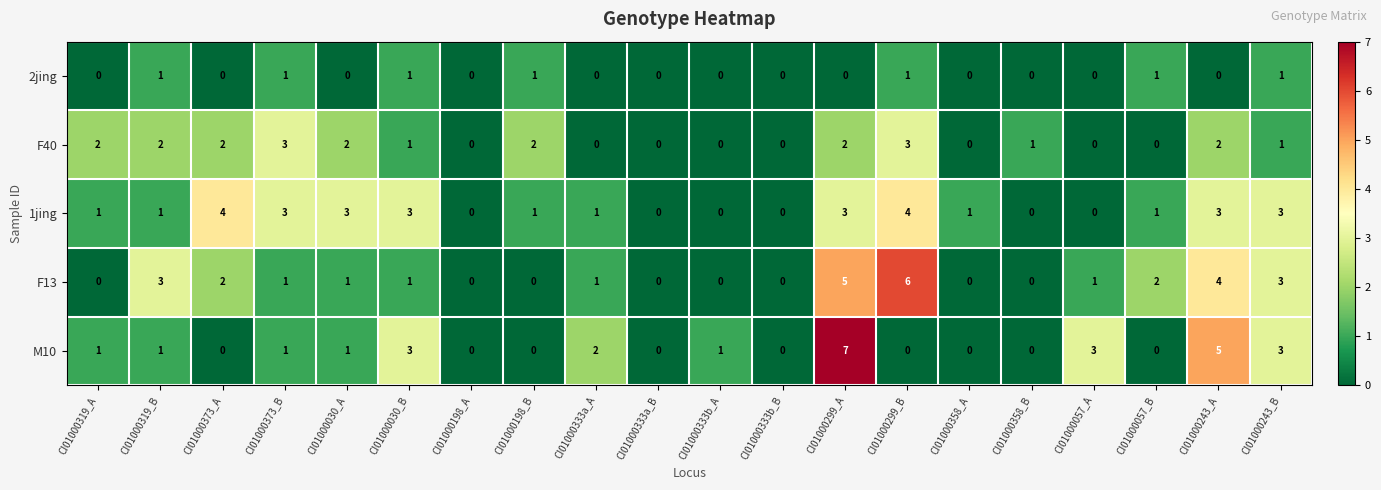

What is the spread (max minus min) of values at CI01000373_B?

2